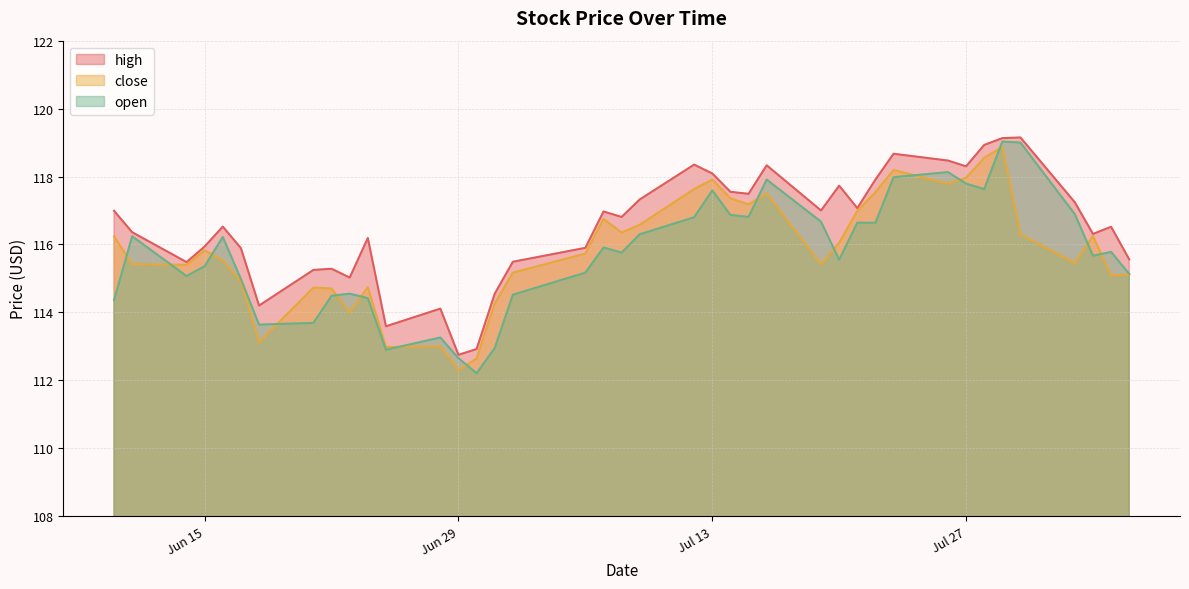

What is the label of the 15th point from the right?

2021-07-16